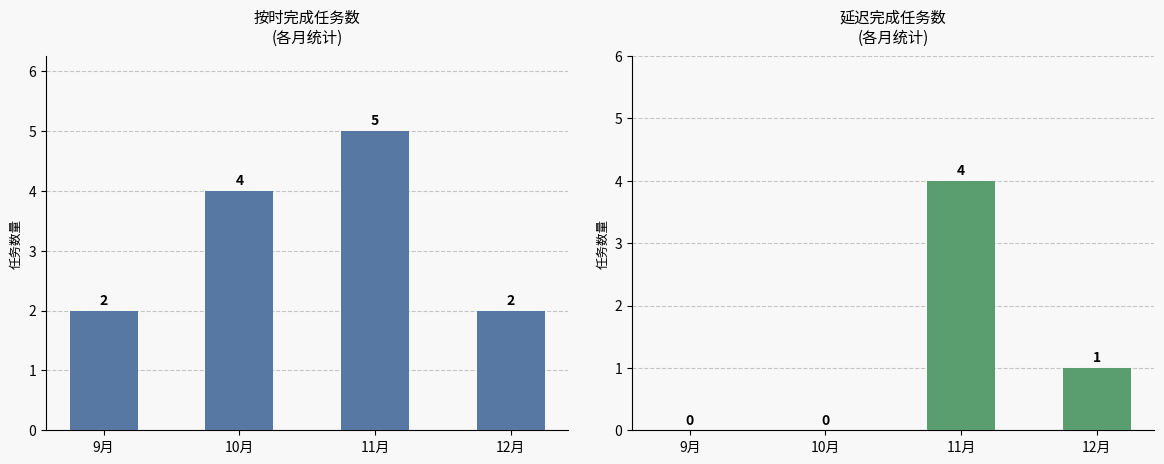

Reading left to right, transcribe all the data shown in this chart.

按时完成: 2	4	5	2
延迟完成: 0	0	4	1